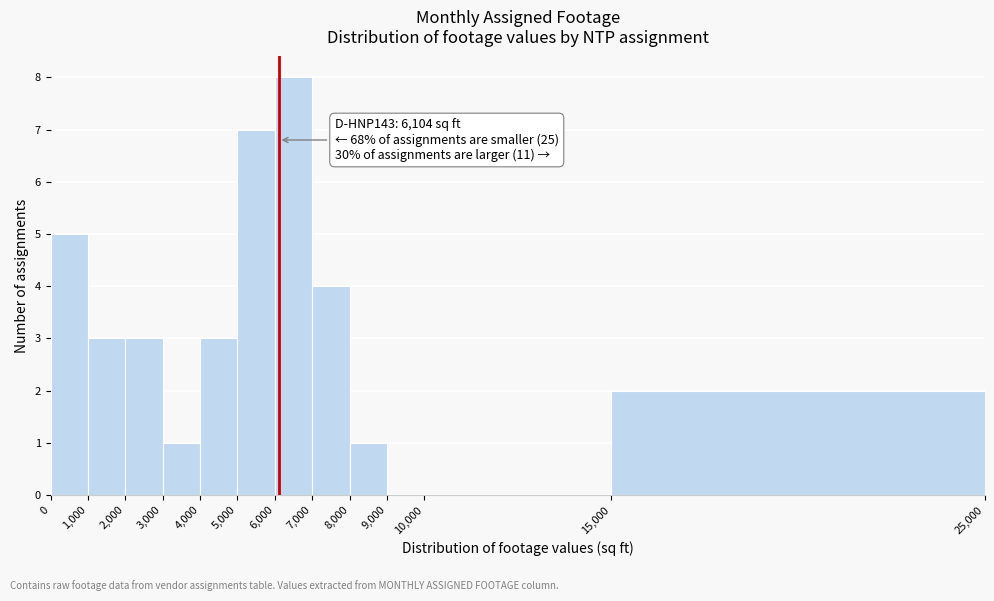

Which range on the x-axis has the tallest bar?

6,000 to 7,000